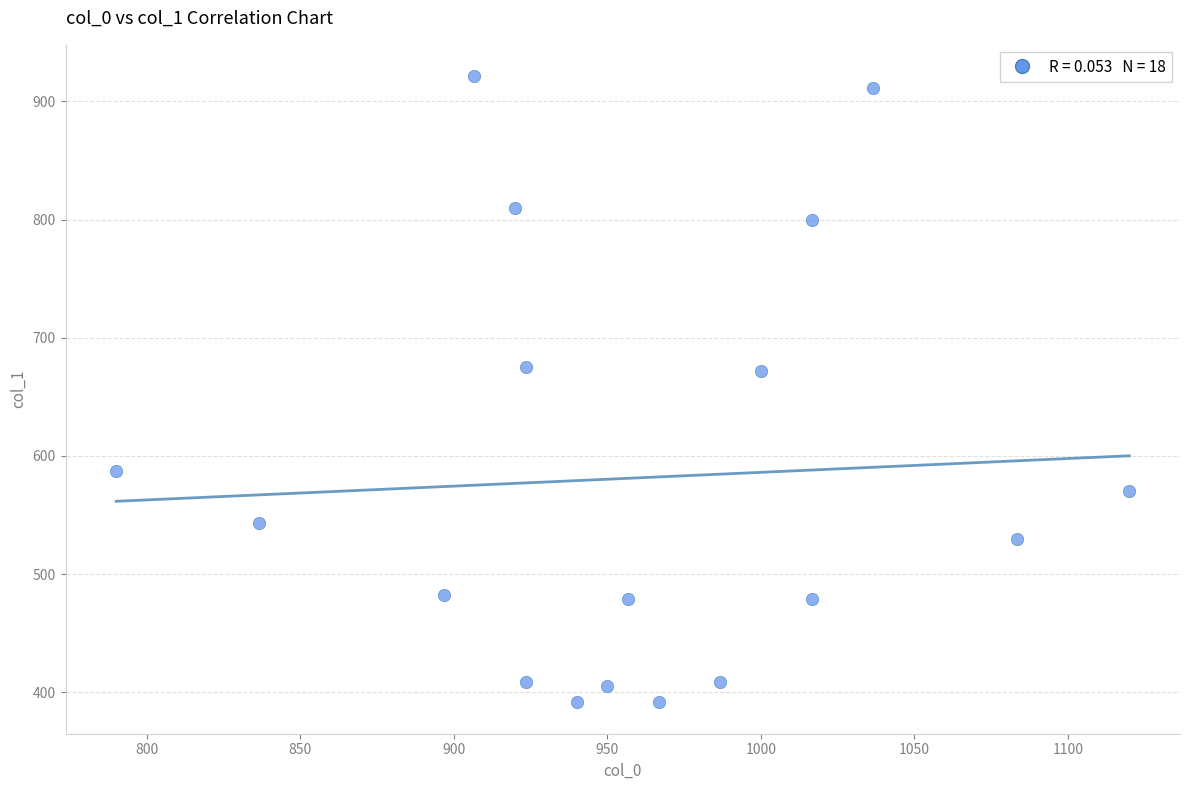

What is the range of X values (max minus min)?

330.0